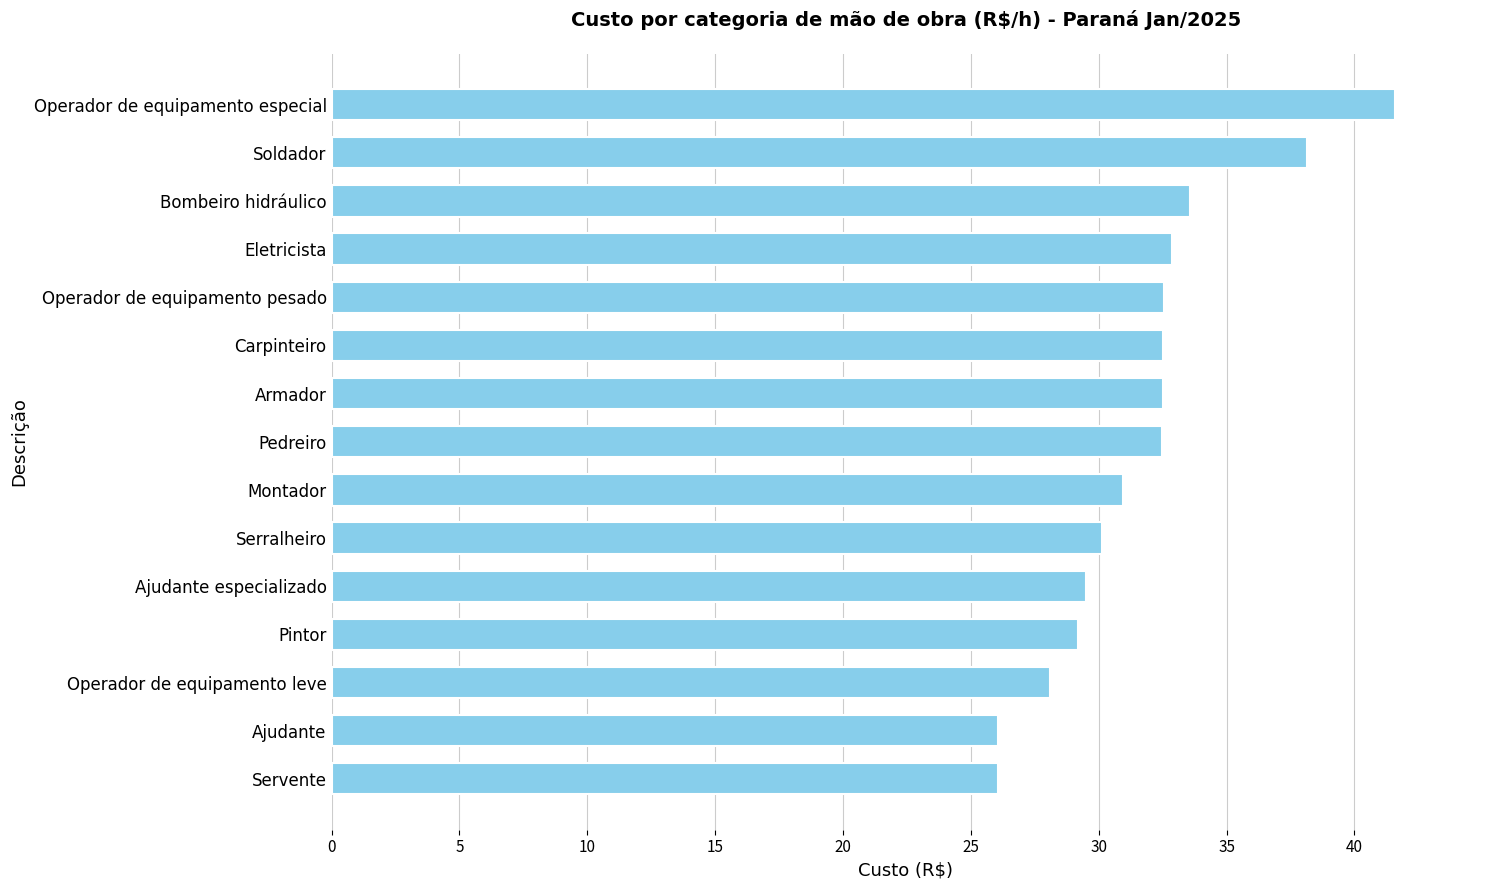

Is it true that the value at Bombeiro hidráulico is 33.6?

True